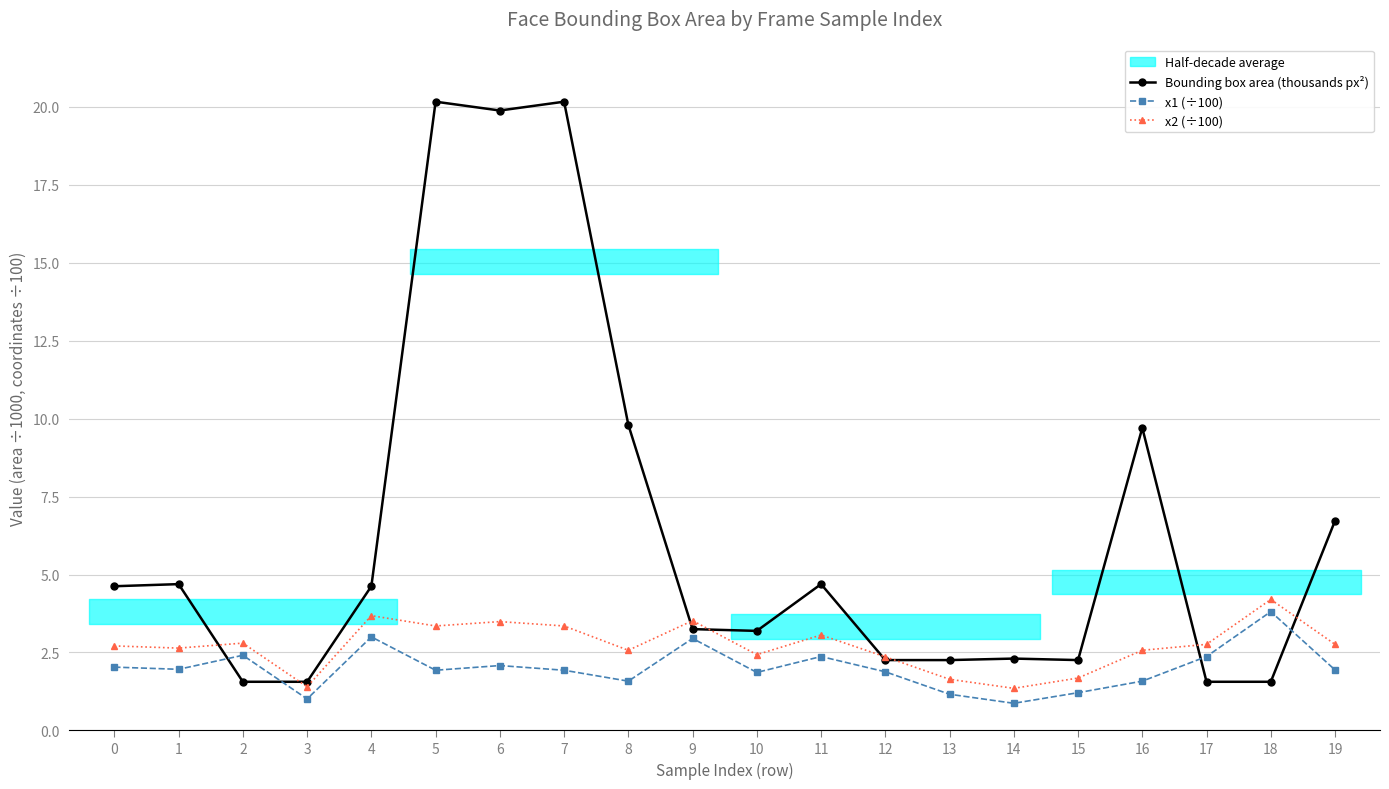

What is the value of the x1 (÷100) point at the 9th from the left?

1.6